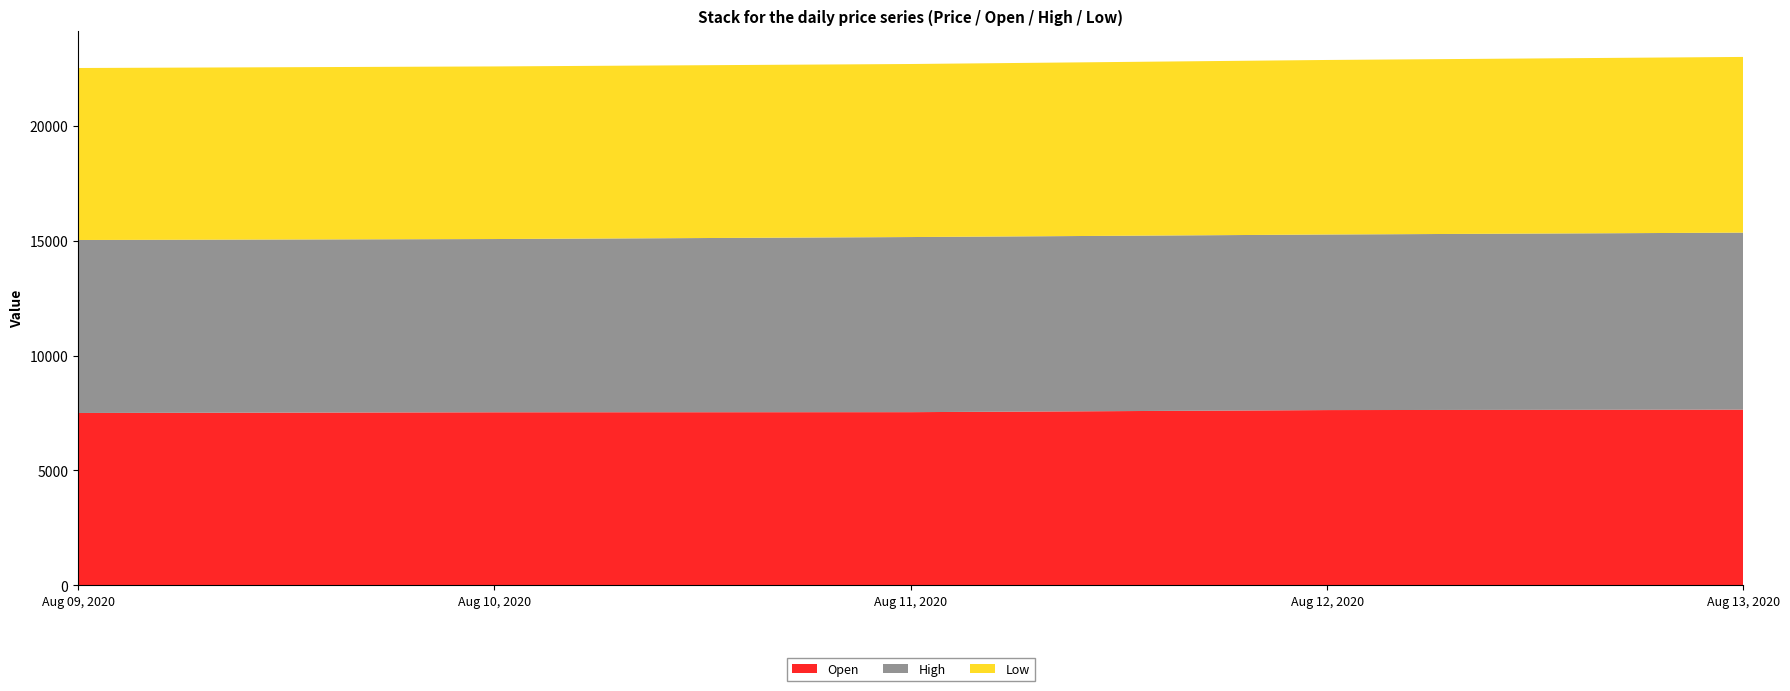

Reading left to right, extract all data points from this chart.

Open: Aug 09, 2020=7500.0	Aug 10, 2020=7530.3	Aug 11, 2020=7536.0	Aug 12, 2020=7626.2	Aug 13, 2020=7645.6
High: Aug 09, 2020=7533.9	Aug 10, 2020=7545.3	Aug 11, 2020=7626.2	Aug 12, 2020=7646.5	Aug 13, 2020=7708.8
Low: Aug 09, 2020=7490.8	Aug 10, 2020=7517.3	Aug 11, 2020=7536.3	Aug 12, 2020=7601.7	Aug 13, 2020=7652.4